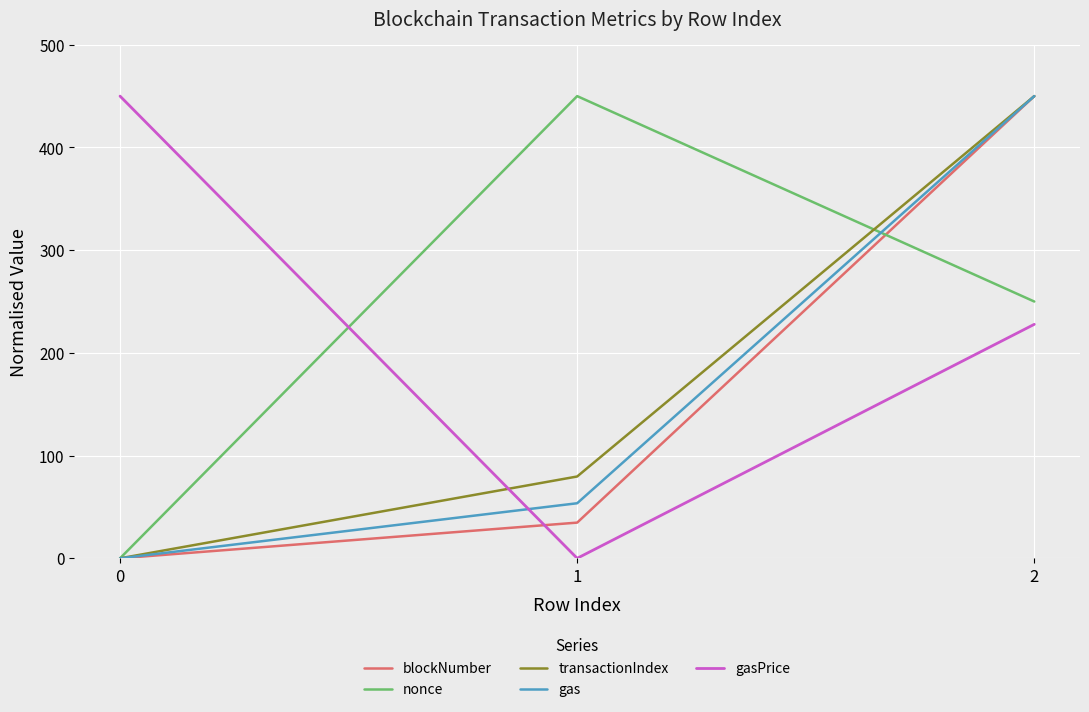

The value of transactionIndex at 1 is 107.9. True or false?

False